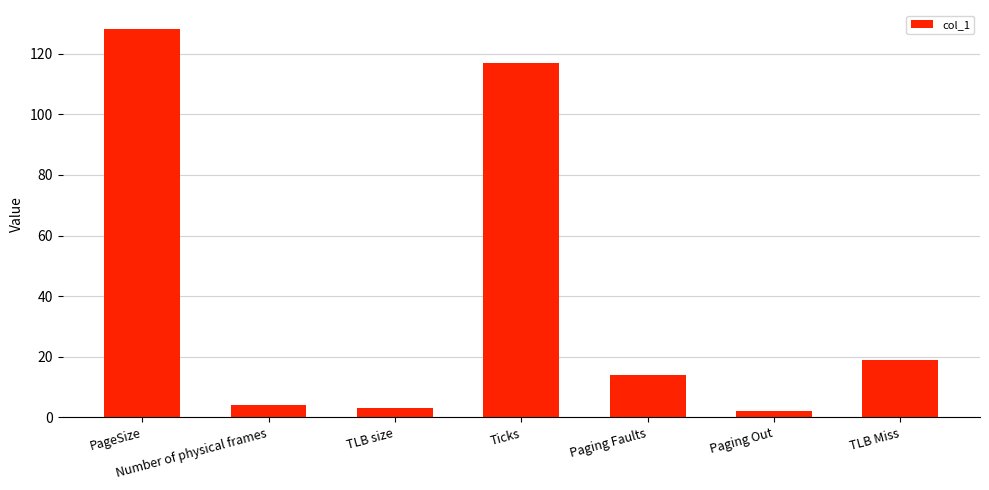

Reading left to right, extract all data points from this chart.

128	4	3	117	14	2	19